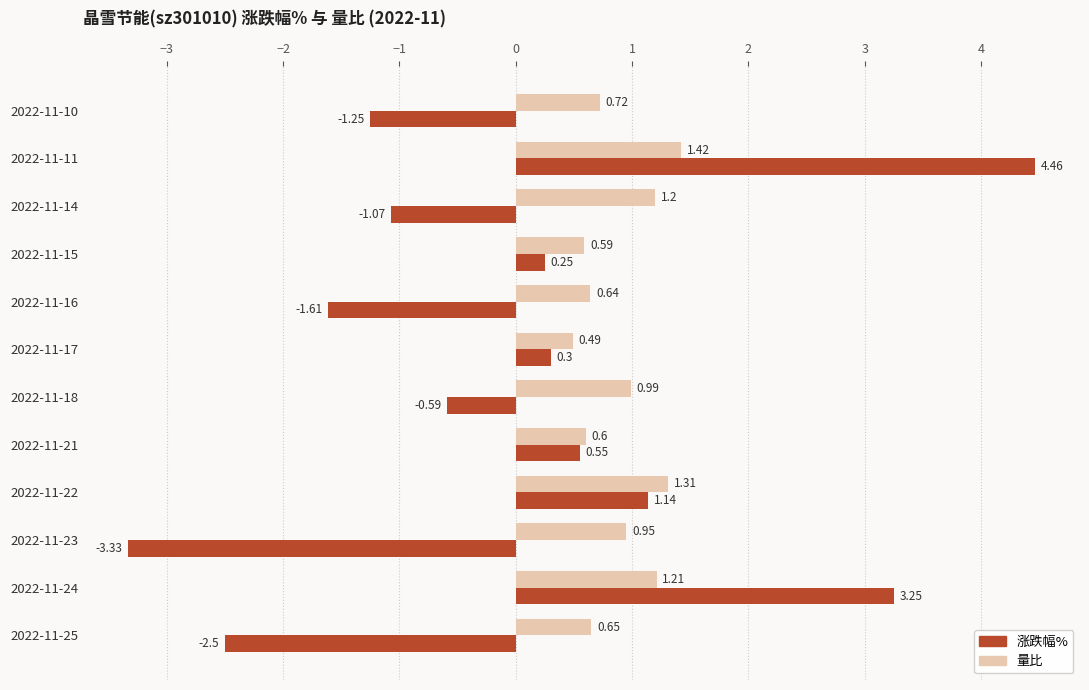

Which series has the largest total across all categories?

量比